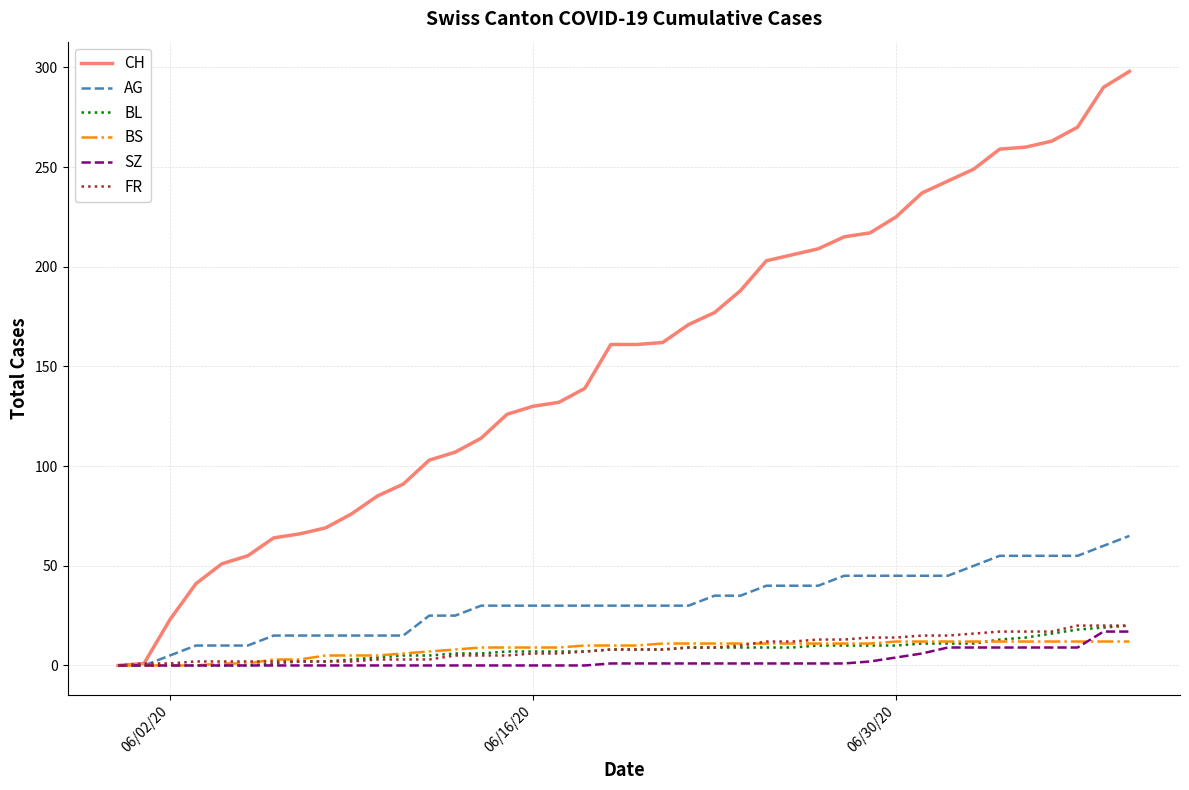

Which series has the largest range (max minus min)?

CH